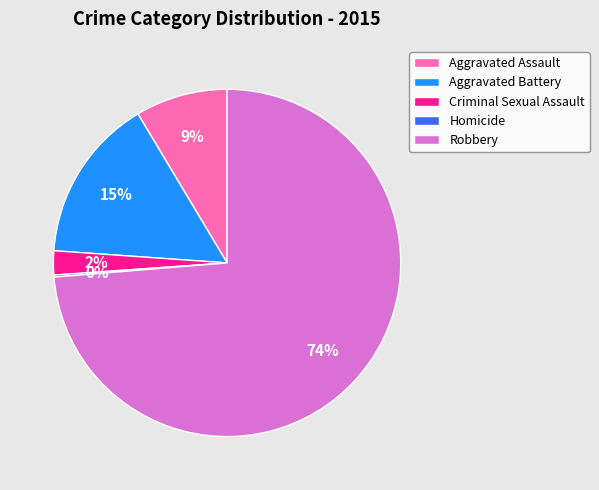

Between Aggravated Assault and Robbery, which is larger?

Robbery